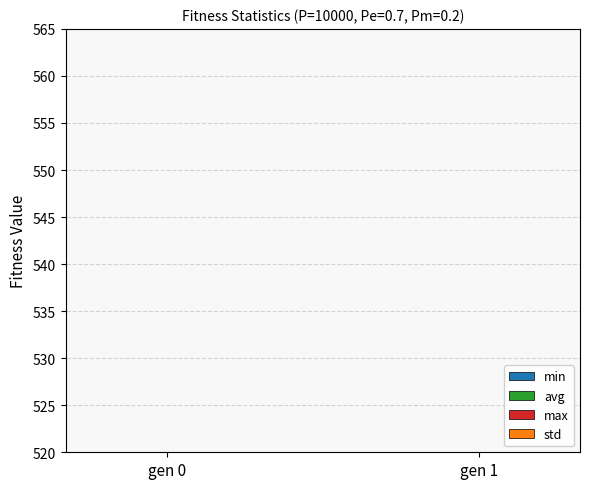

Which series has the largest total across all categories?

min